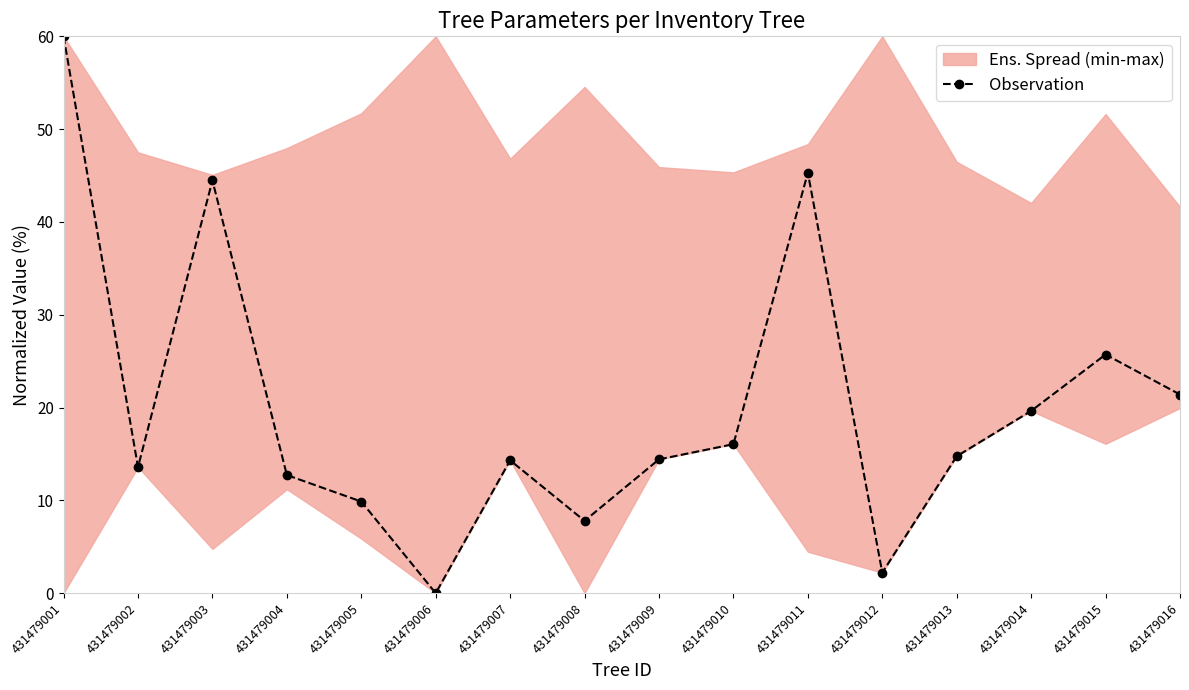

List the labels in order of value, largest first.

431479001, 431479011, 431479003, 431479015, 431479016, 431479014, 431479010, 431479013, 431479009, 431479007, 431479002, 431479004, 431479005, 431479008, 431479012, 431479006